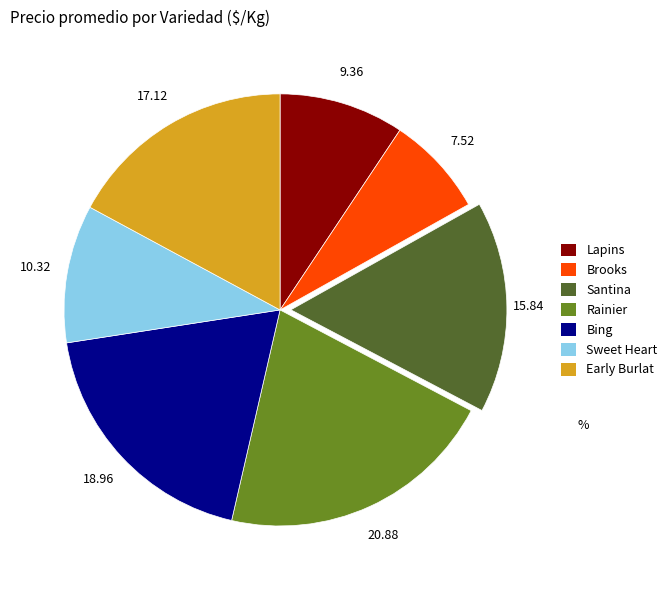

Rank the categories by value from highest to lowest.

Rainier, Bing, Early Burlat, Santina, Sweet Heart, Lapins, Brooks